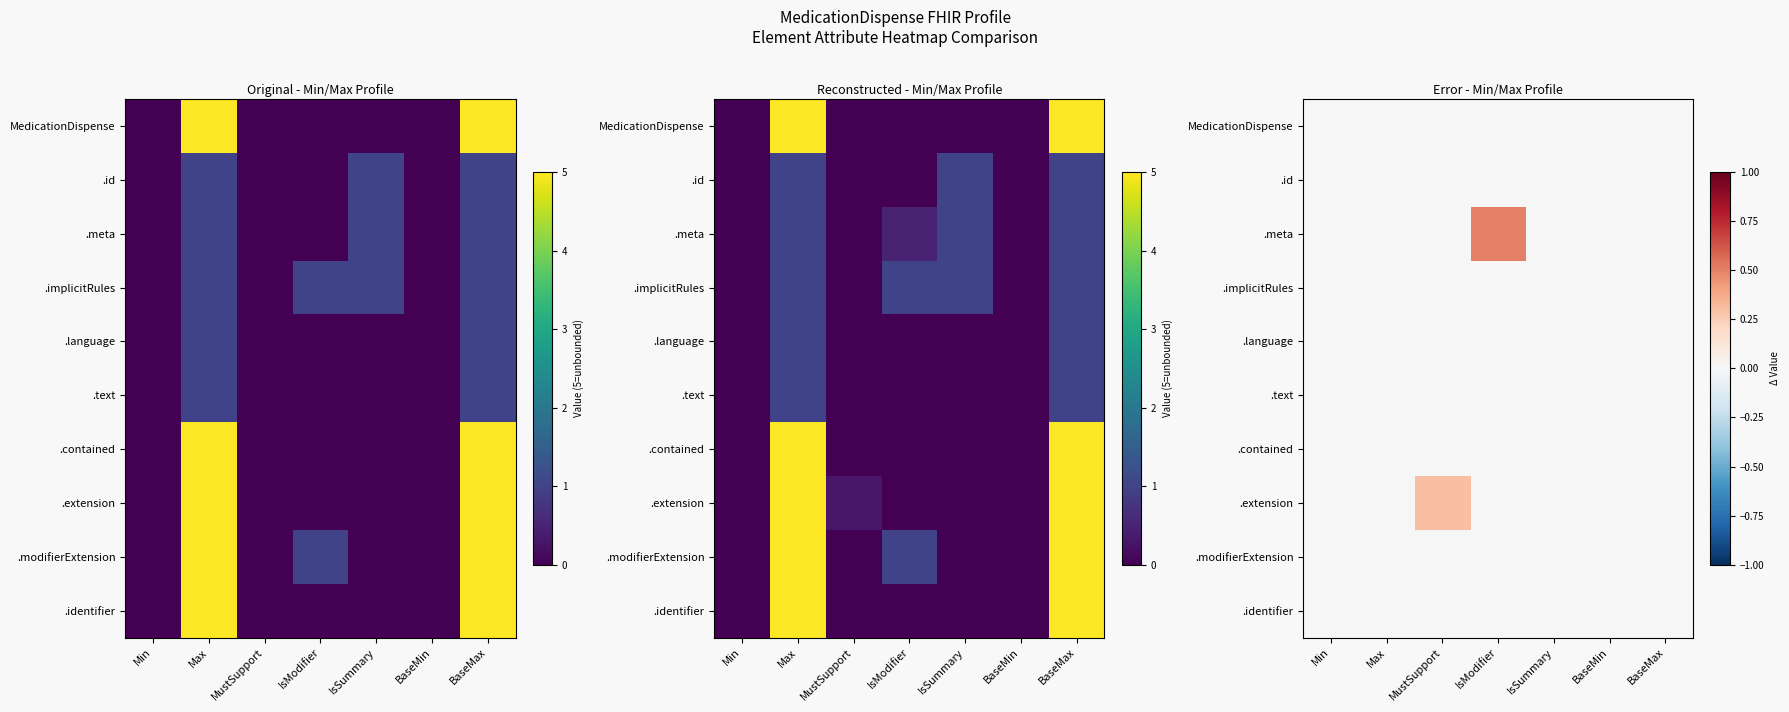

Which has a higher value, IsSummary or MustSupport?

IsSummary